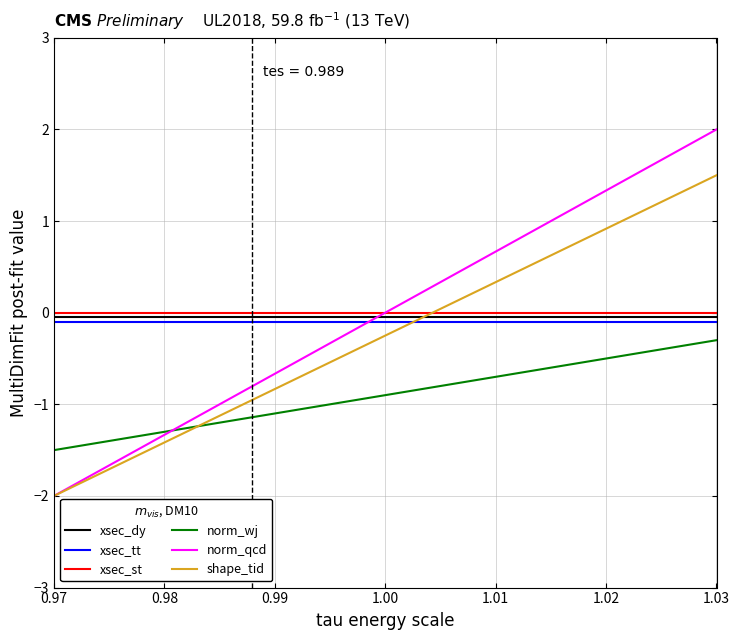

Which series has the widest spread of values?

norm_qcd